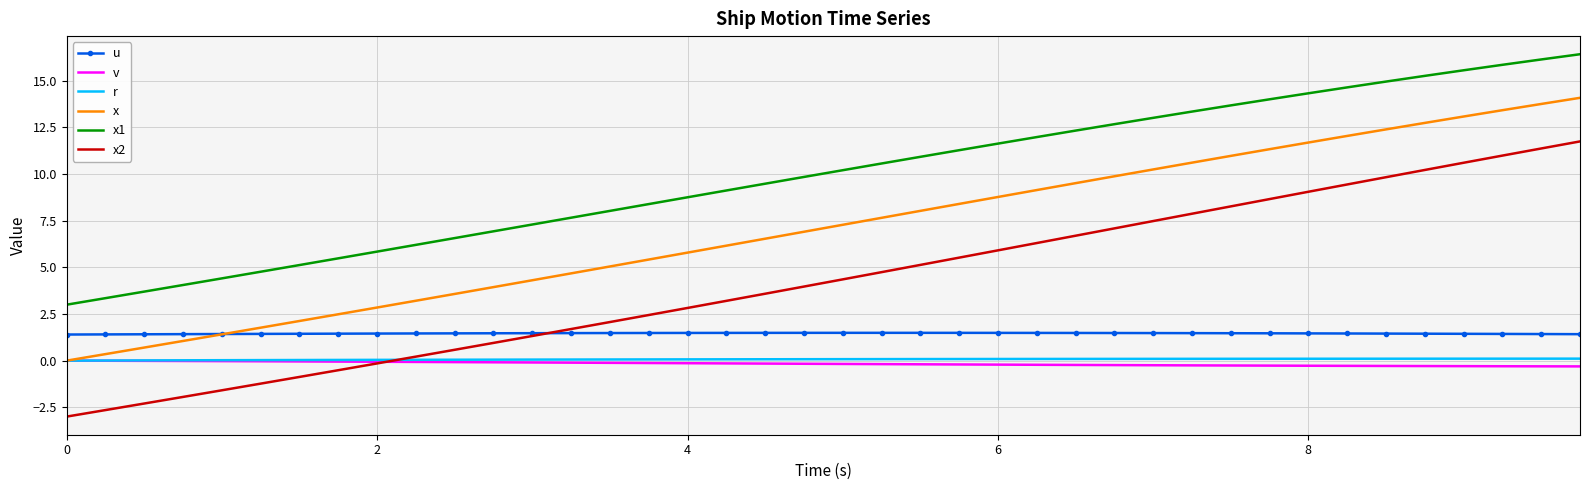

Which series has the largest total across all categories?

x1